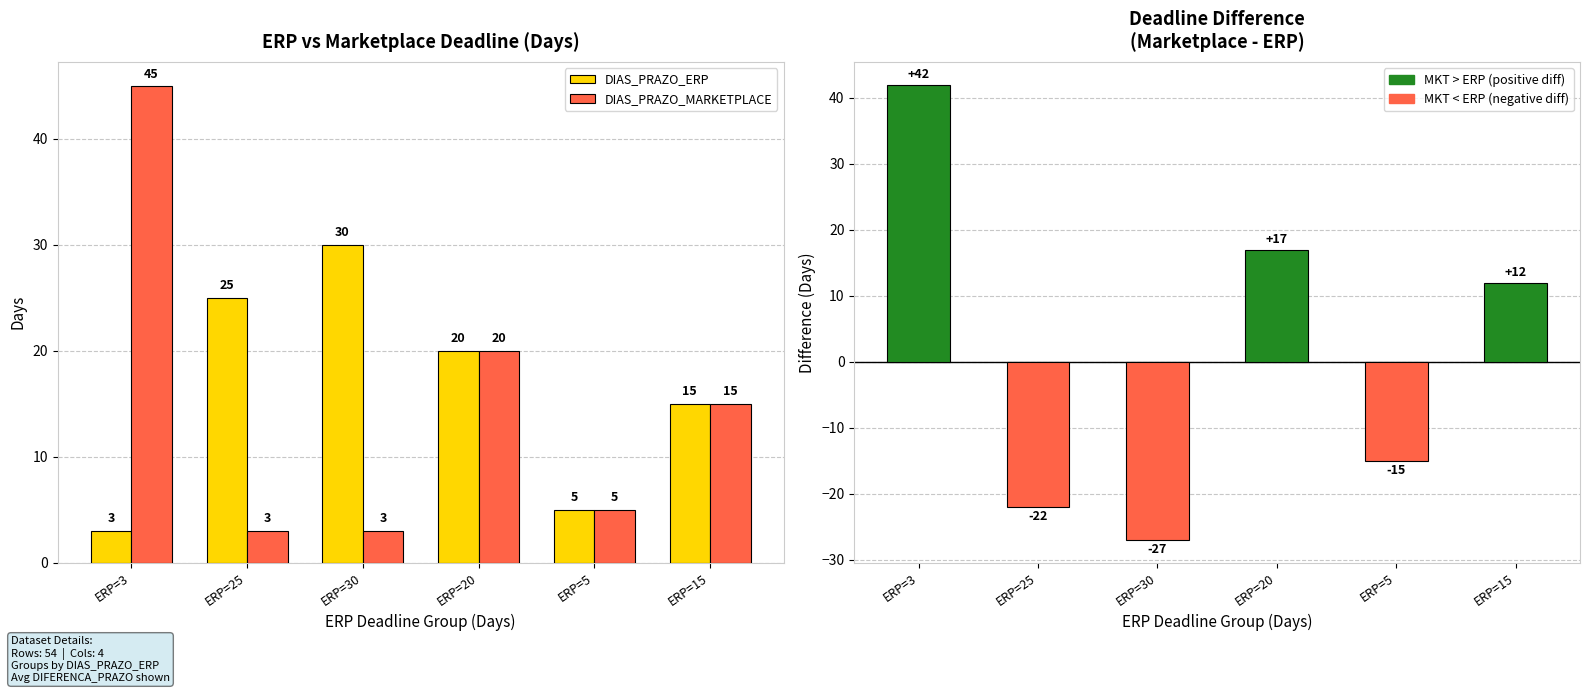

Which has a higher value, ERP=3 or ERP=15?

ERP=15